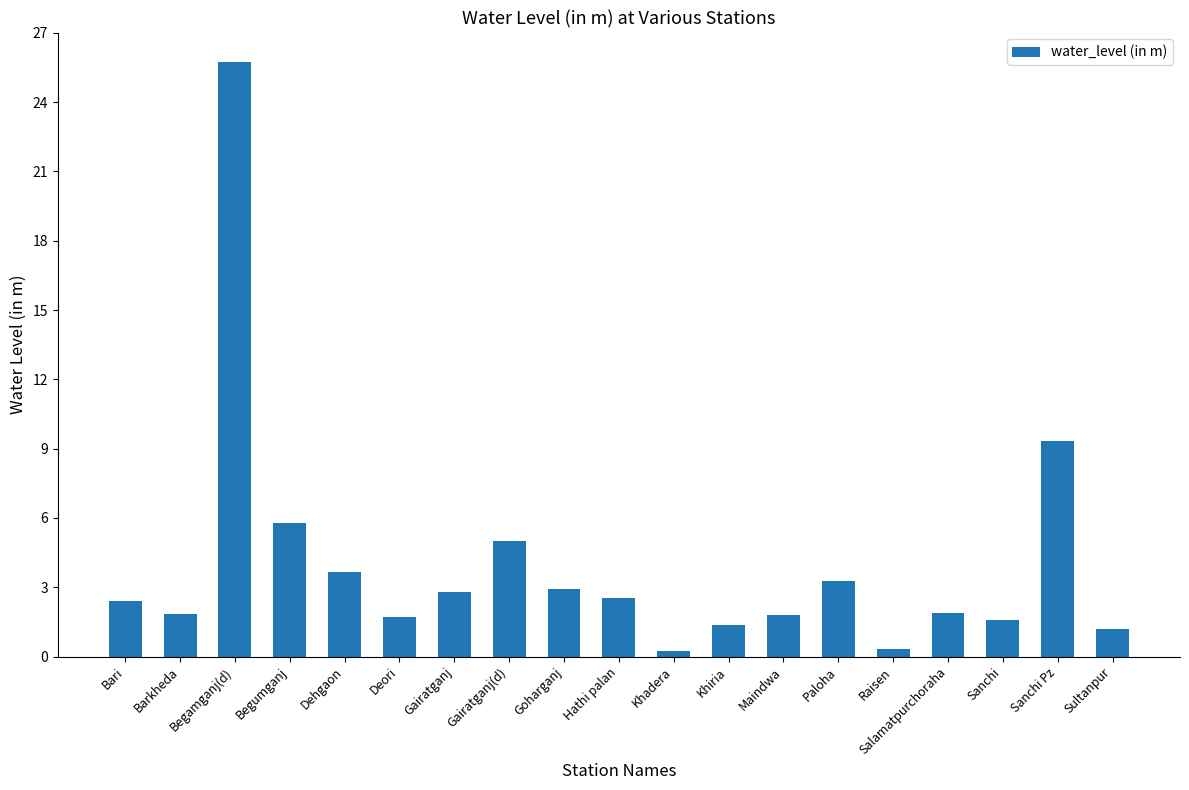

Are the bars horizontal?

No